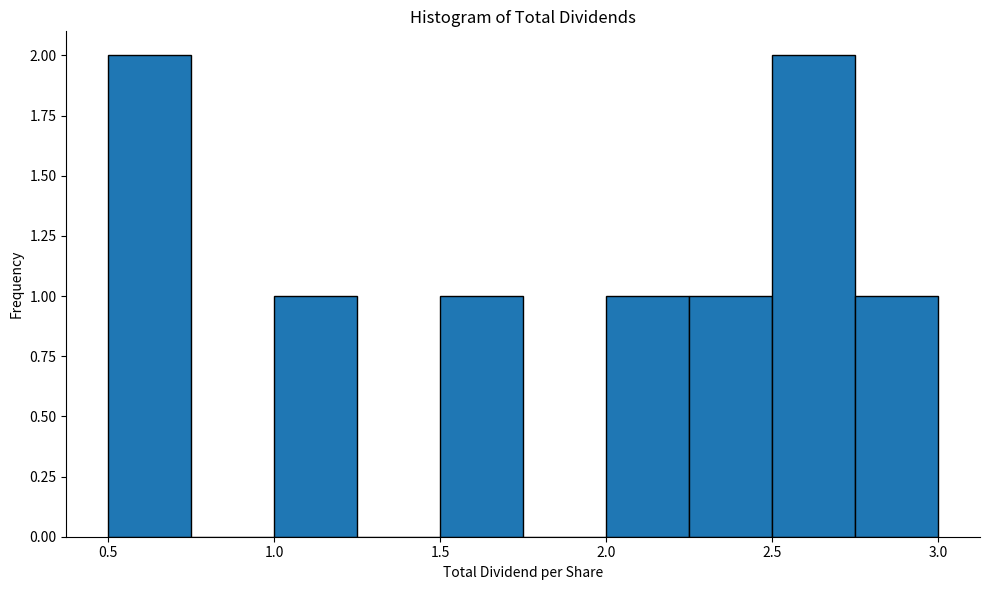

How tall is the bar that spans 1.00 to 1.25 on the x-axis? The values are not printed on the chart, so give them approximately, as read against the axis.

1